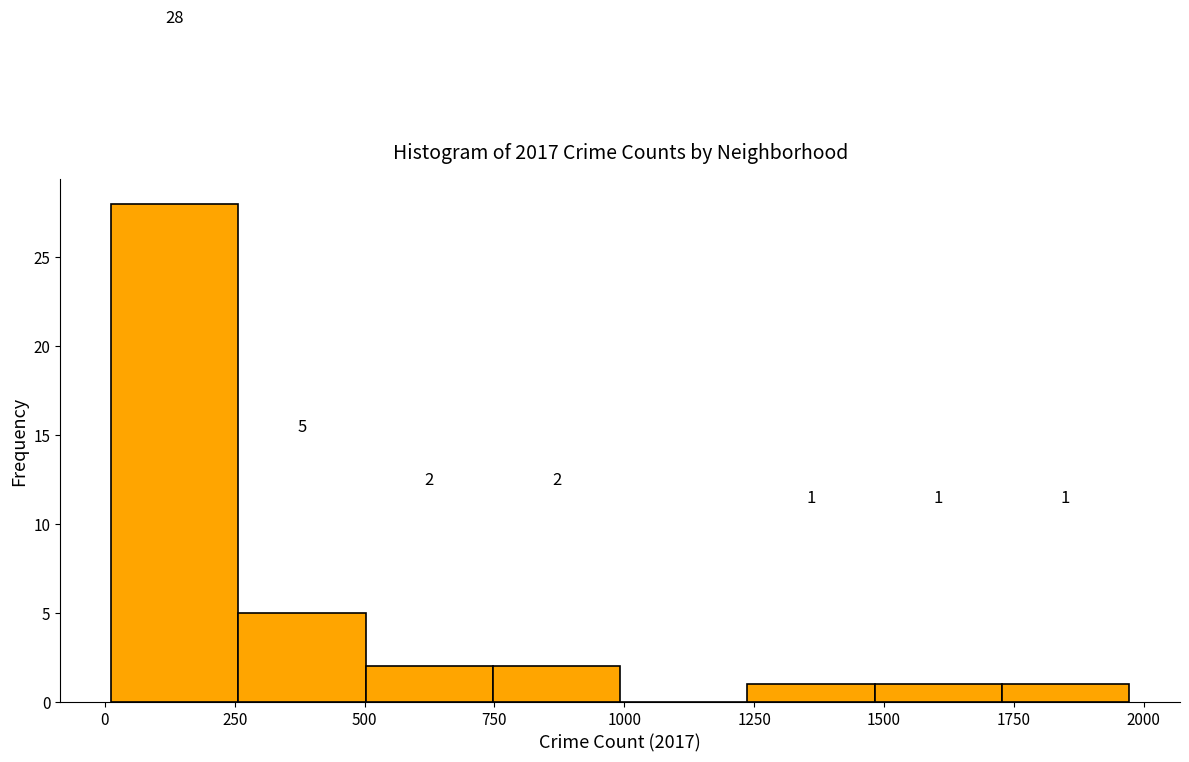

Which range on the x-axis has the tallest bar?

0 to 250